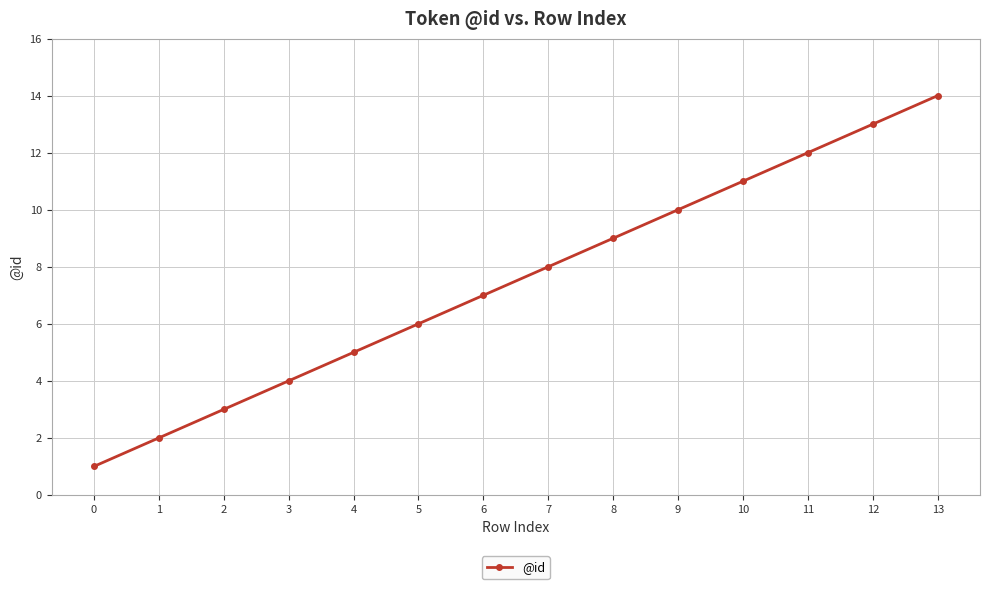

What is the maximum value shown in the chart?

14